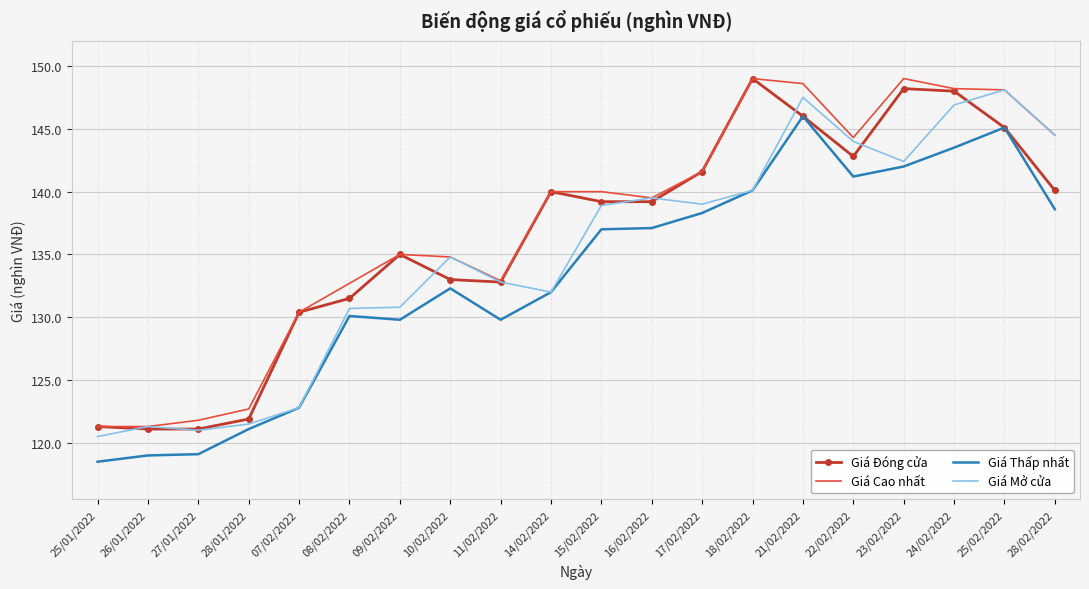

What are all the series names shown in the legend?

Giá Đóng cửa, Giá Cao nhất, Giá Thấp nhất, Giá Mở cửa